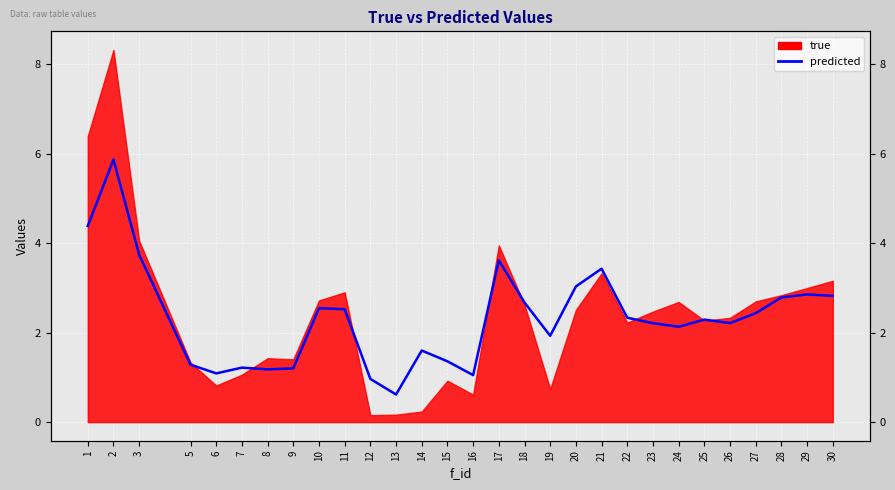

Where does the data first go above 2?

1